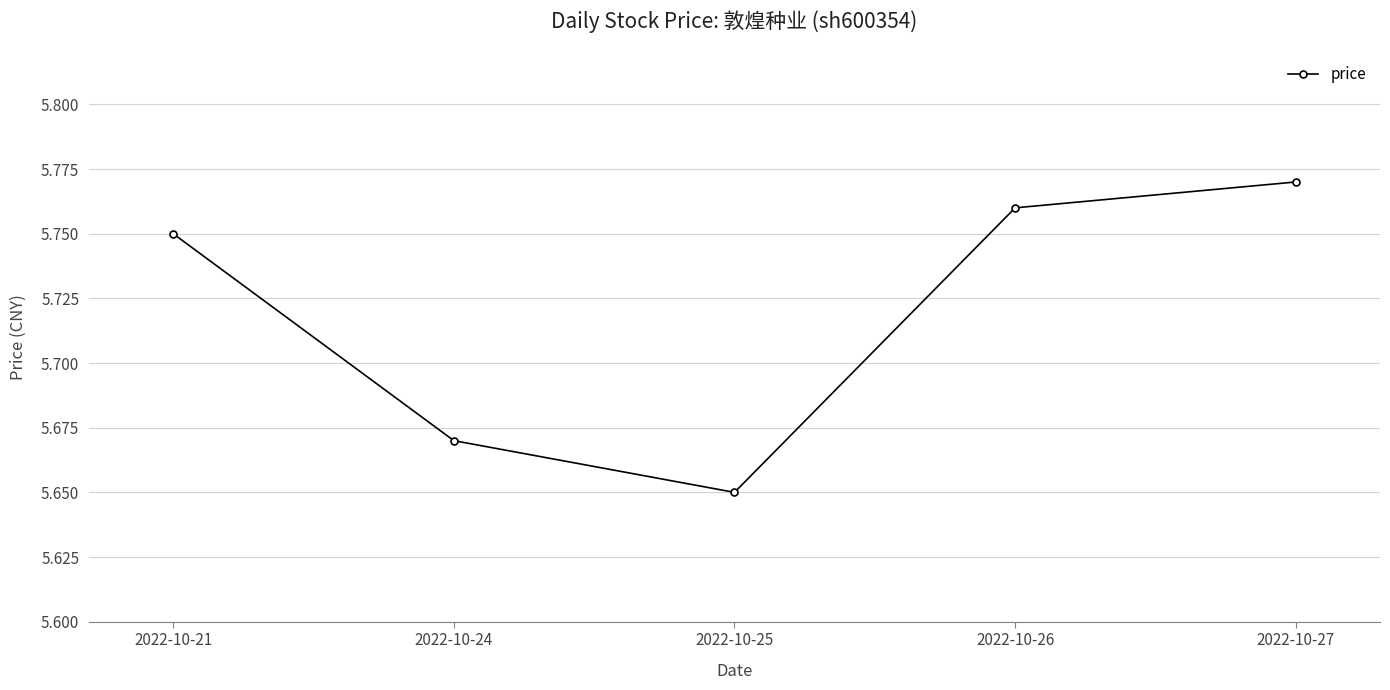

Count the values in the range 5 to 6.

5